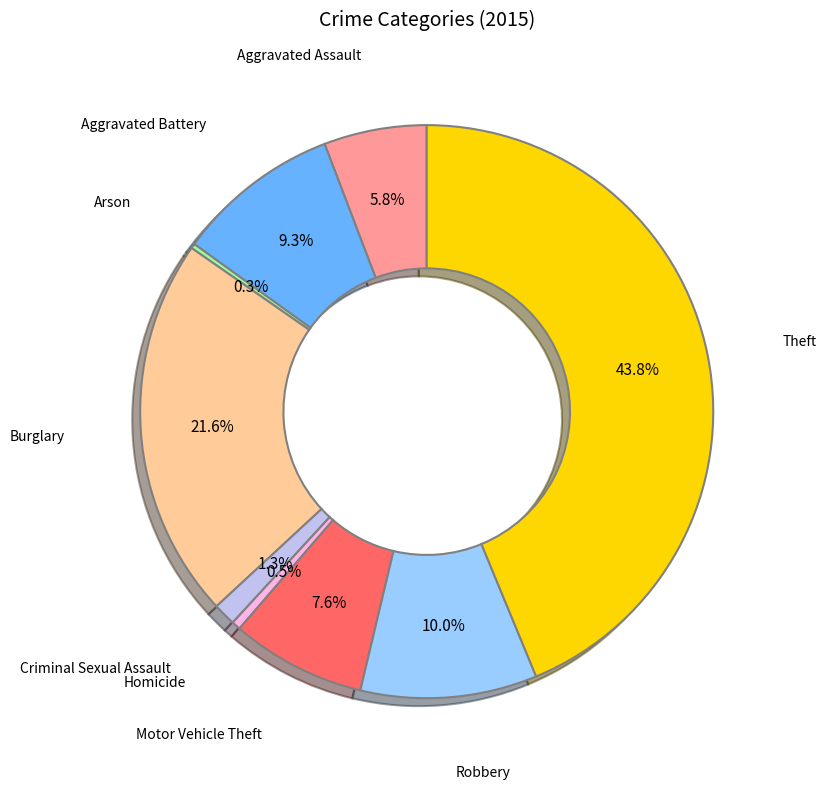

Is Aggravated Assault the majority of the pie?

No